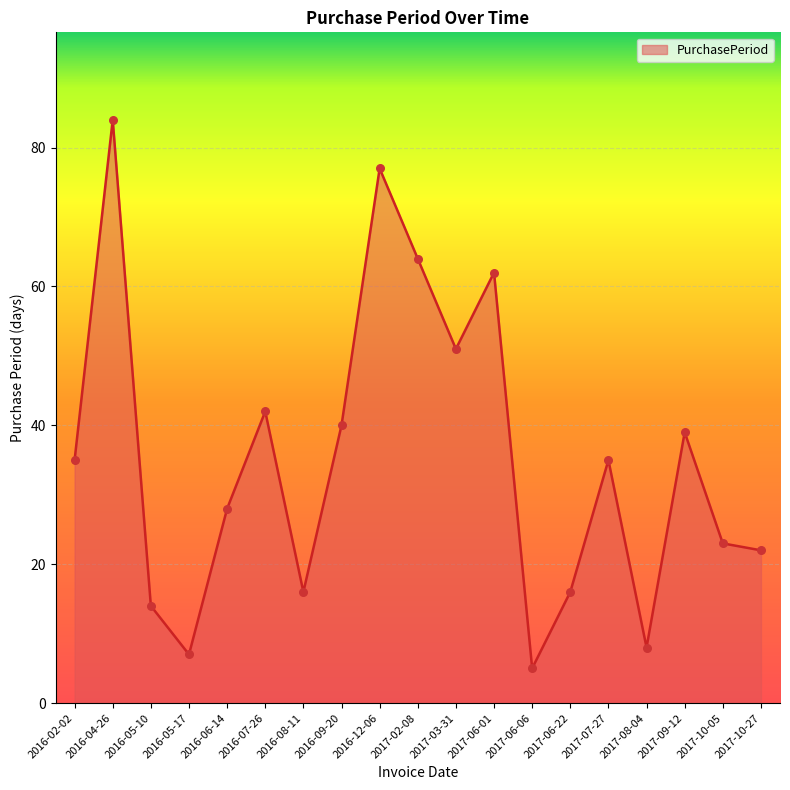

Approximately how many times larger is the value at 2016-05-10 compared to 2017-10-05?

0.6